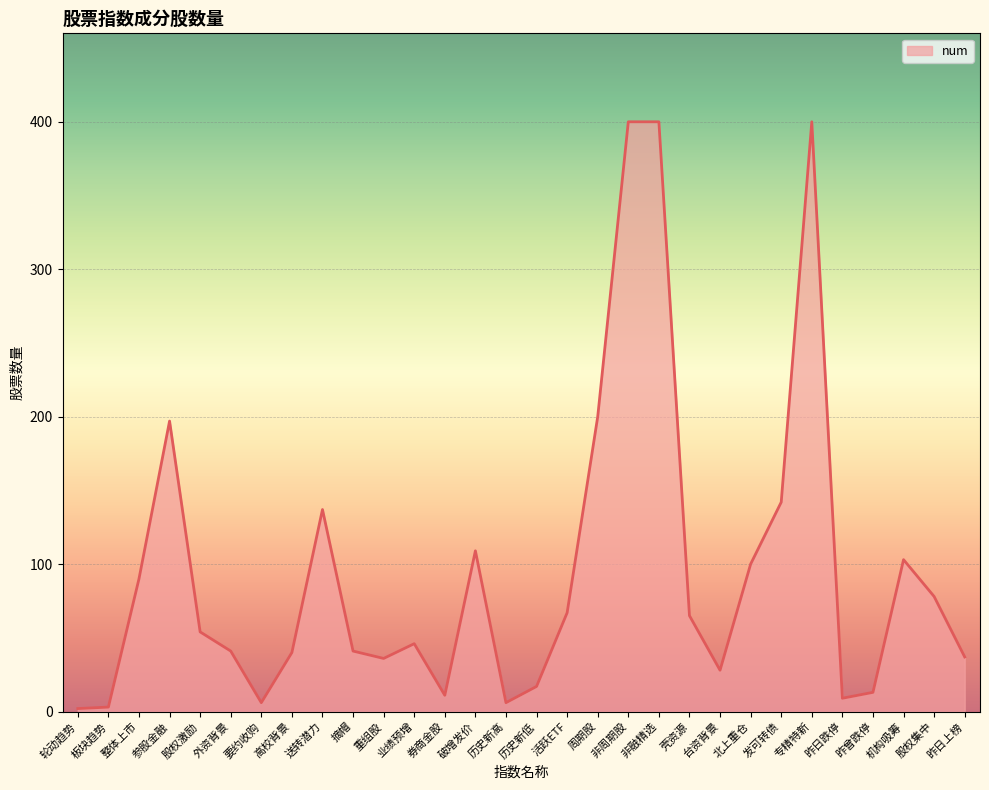

What is the maximum value shown in the chart?

400